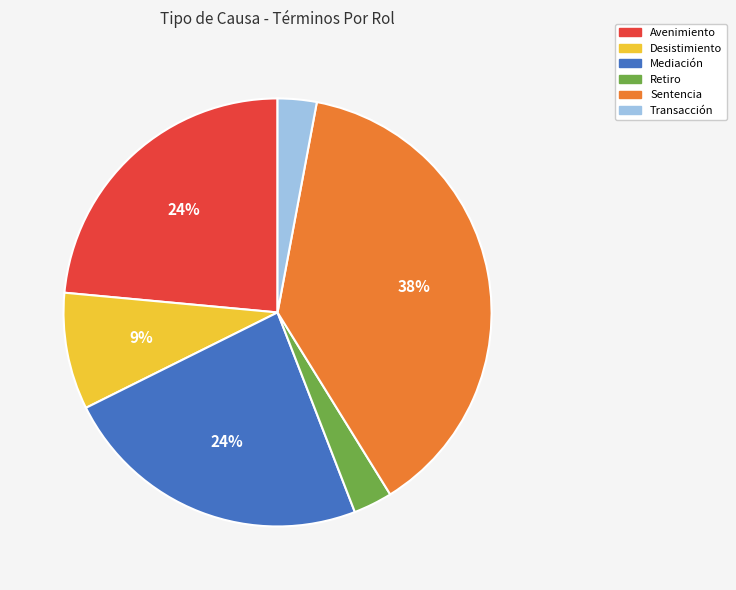

Which has a higher value, Mediación or Sentencia?

Sentencia